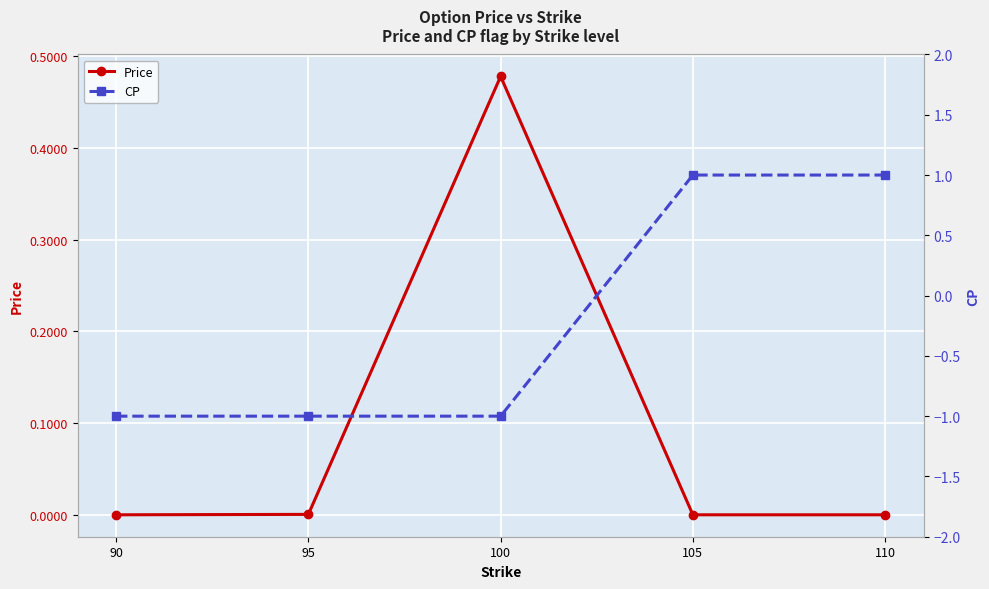

The CP series shows -1.0 at 90. True or false?

True